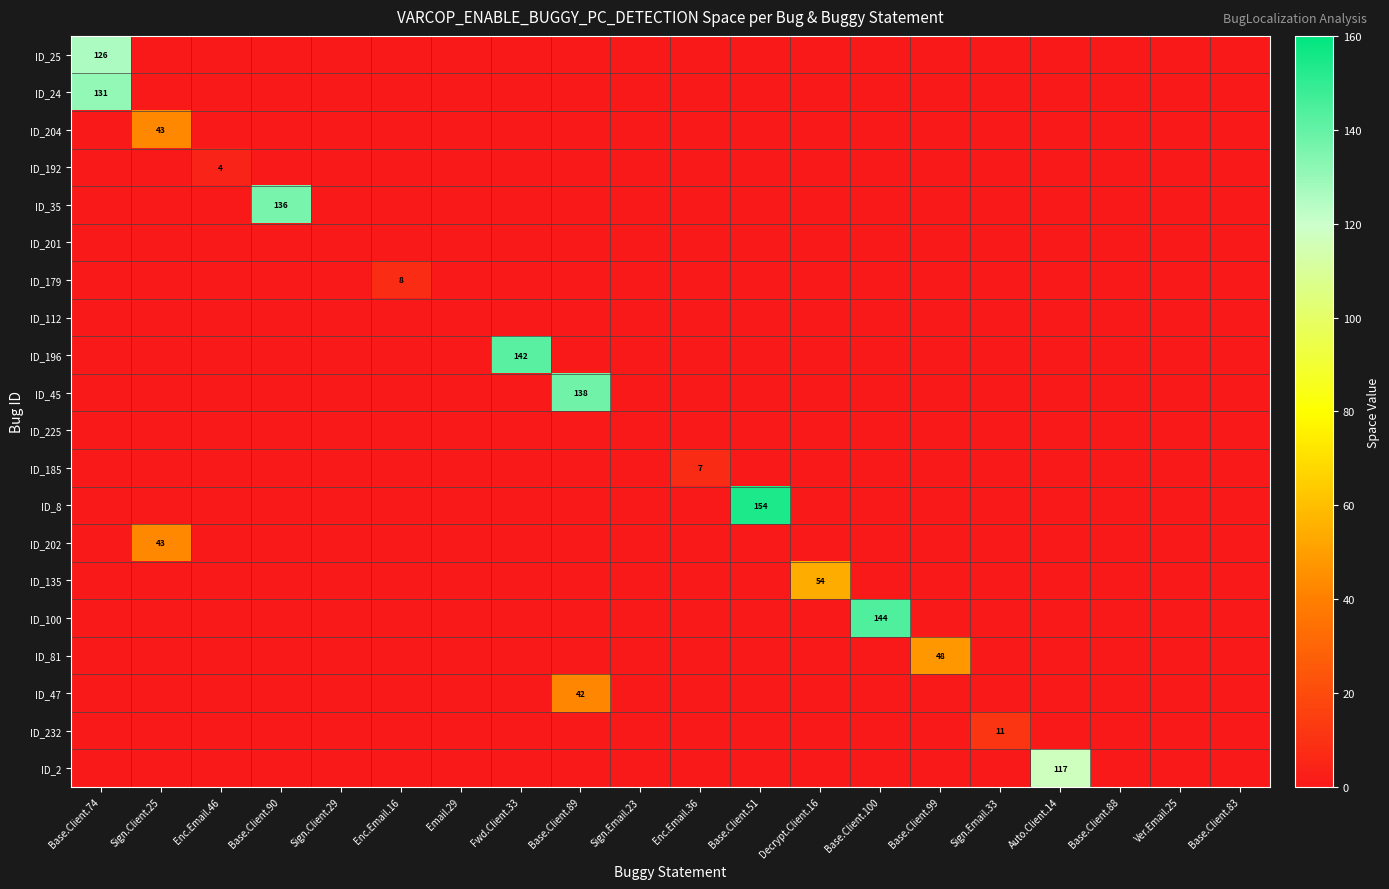

The value of ID_24 at Base.Client.74 is 203. True or false?

False